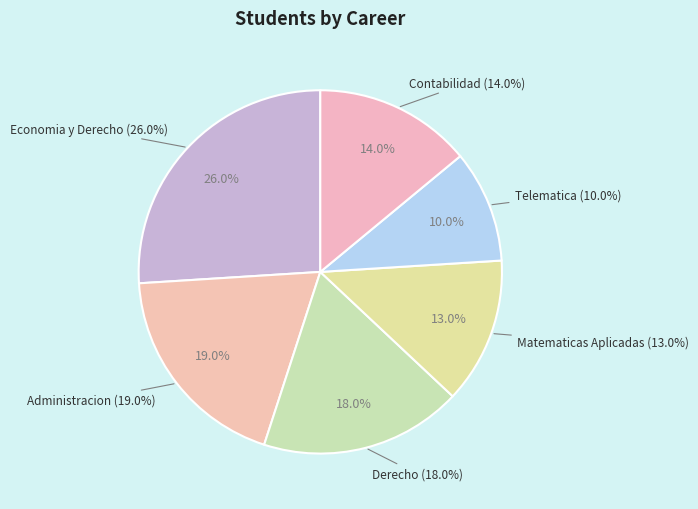

What is the total percentage of Matematicas Aplicadas and Economia y Derecho?

39.0%